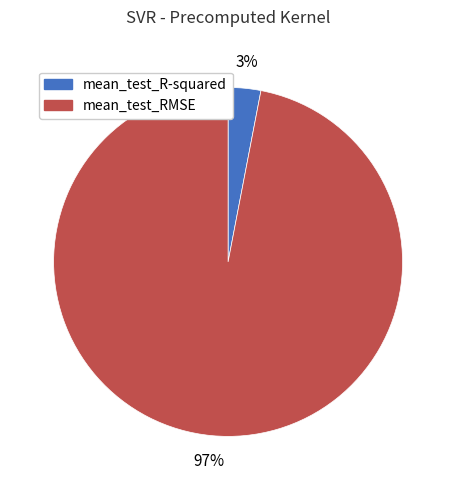

Combined, do mean_test_R-squared and mean_test_RMSE account for over 50%?

Yes